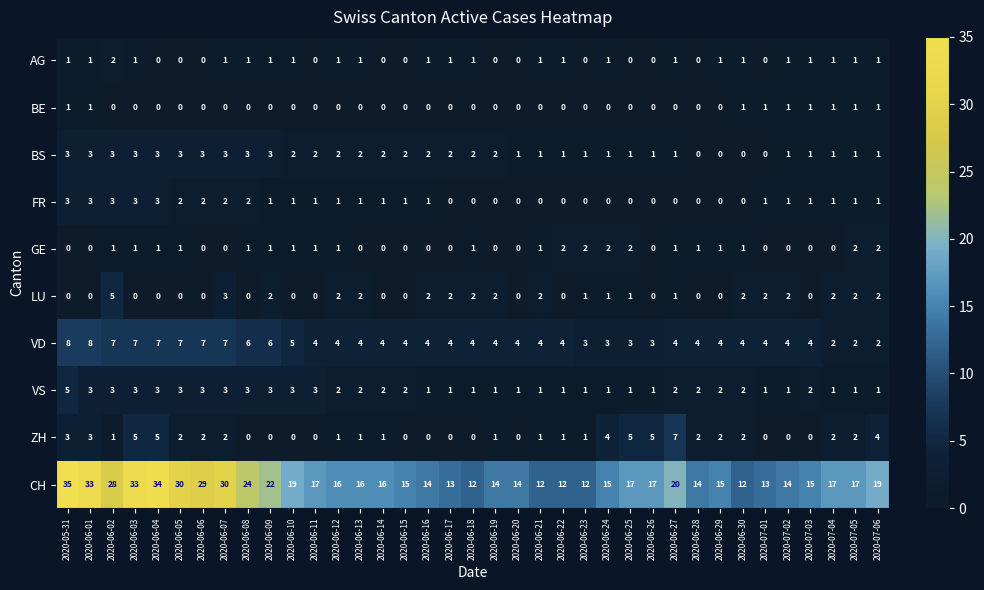

True or false: FR has a value of 0 at 2020-06-19.

True